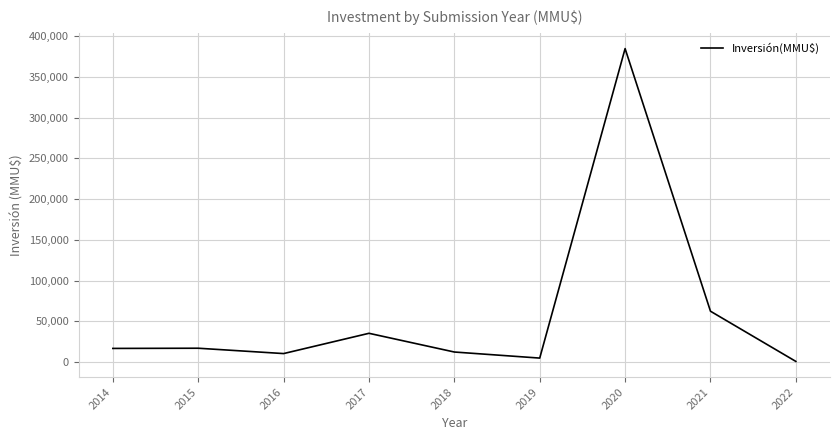

What is the approximate value at 2018, to the nearest 100?

12400